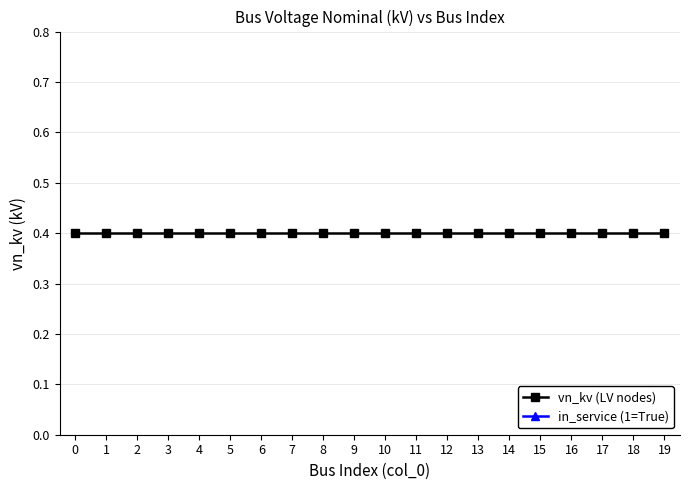

True or false: in_service (1=True) and vn_kv (LV nodes) intersect in this chart.

False